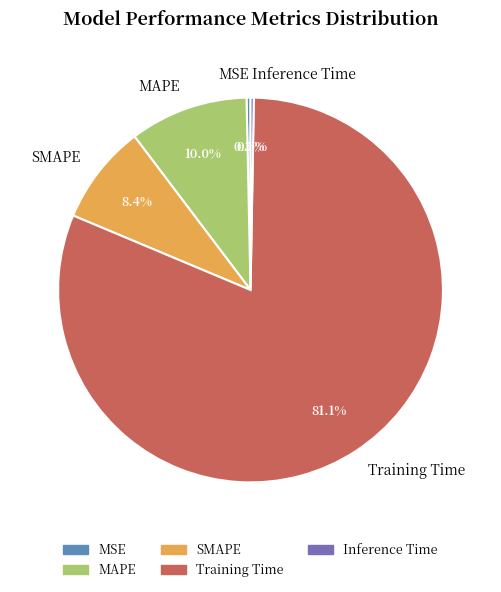

Which category has the biggest portion of the pie?

Training Time